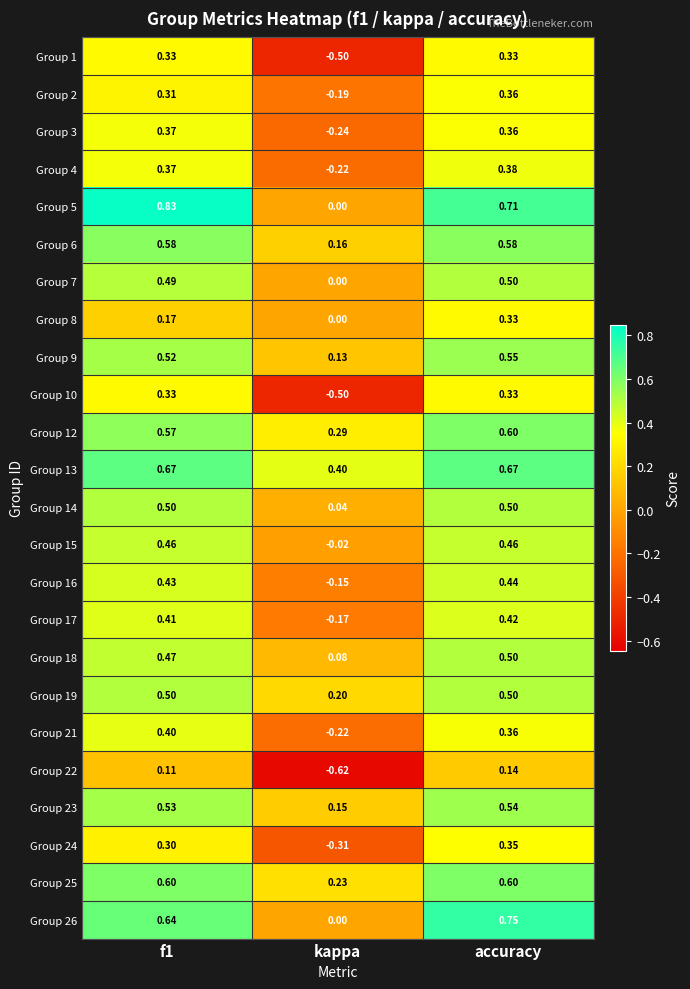

Which category has the highest value in the Group 26 series?

accuracy